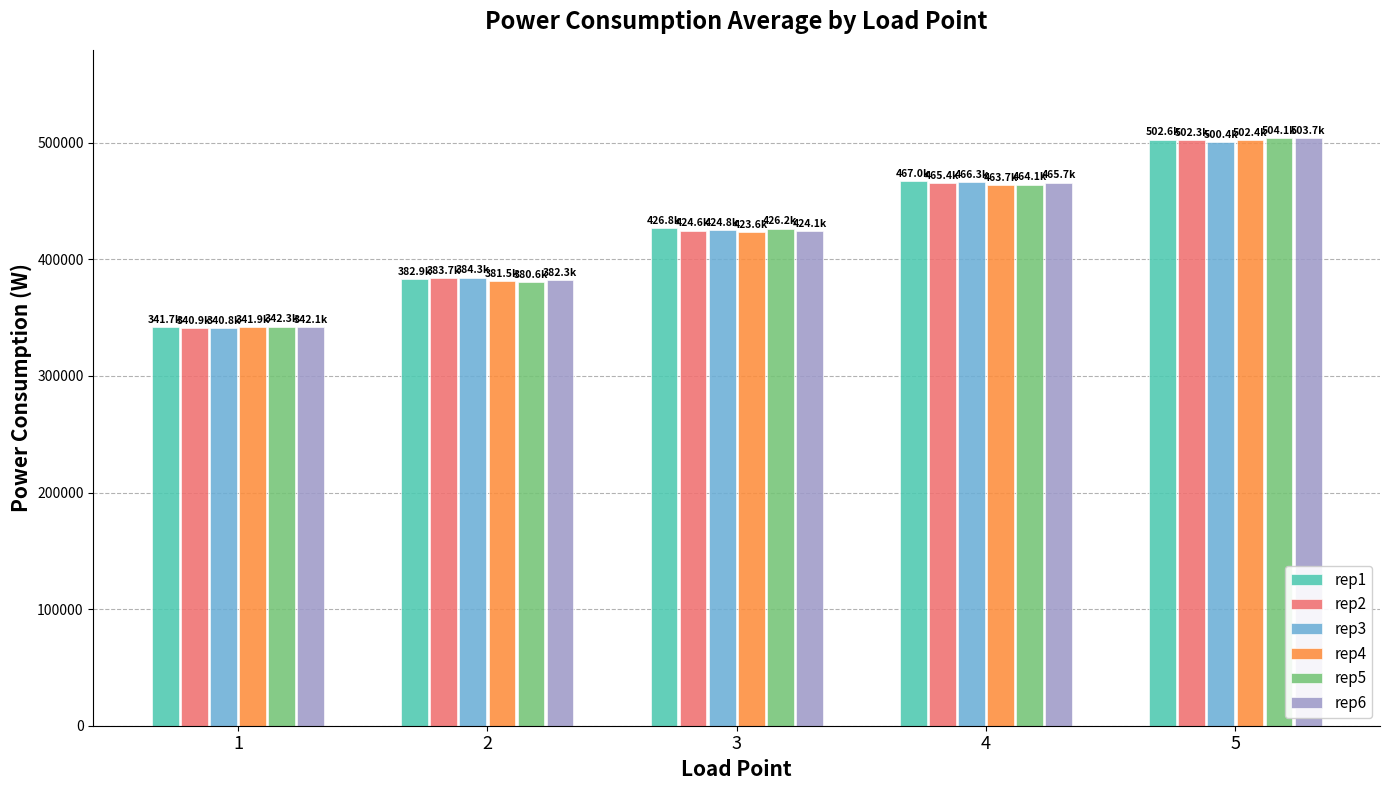

What is the sum of the rep5 values at 2 and 5?

884659.6